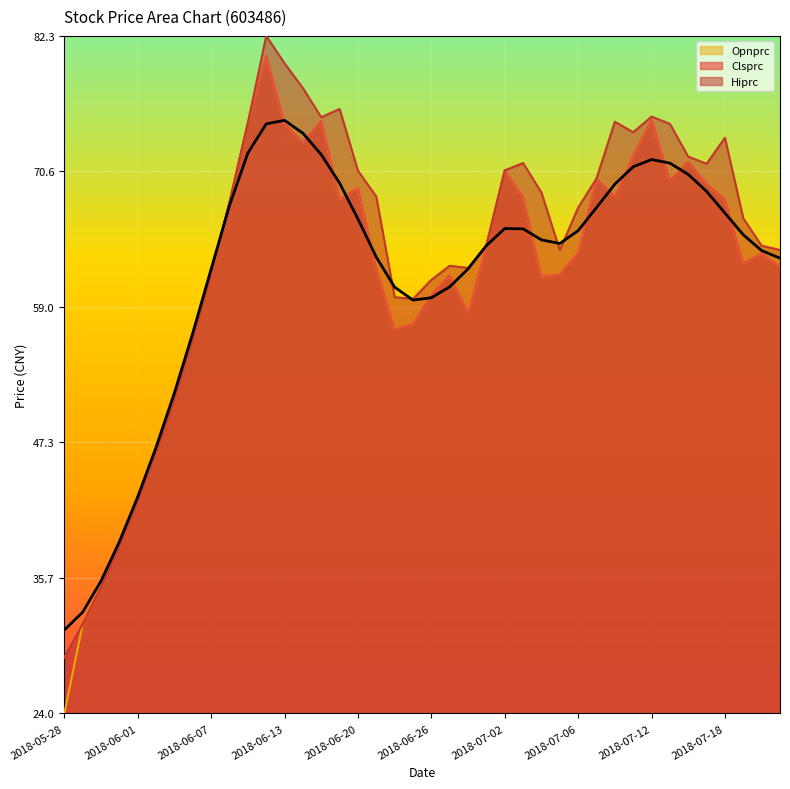

Does the chart display data point markers on the line(s)?

No